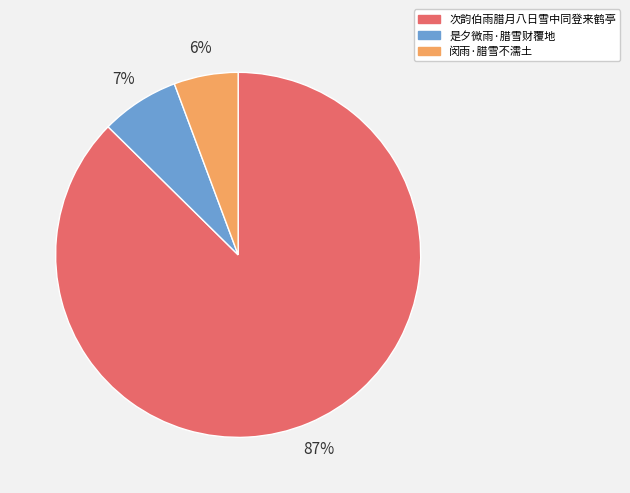

To the nearest percent, what percentage of the pie is 次韵伯雨腊月八日雪中同登来鹤亭?

87%